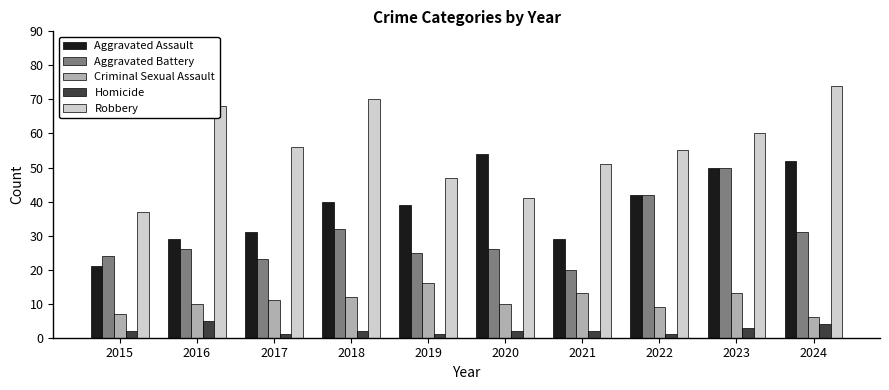

What is the greatest value displayed?

74